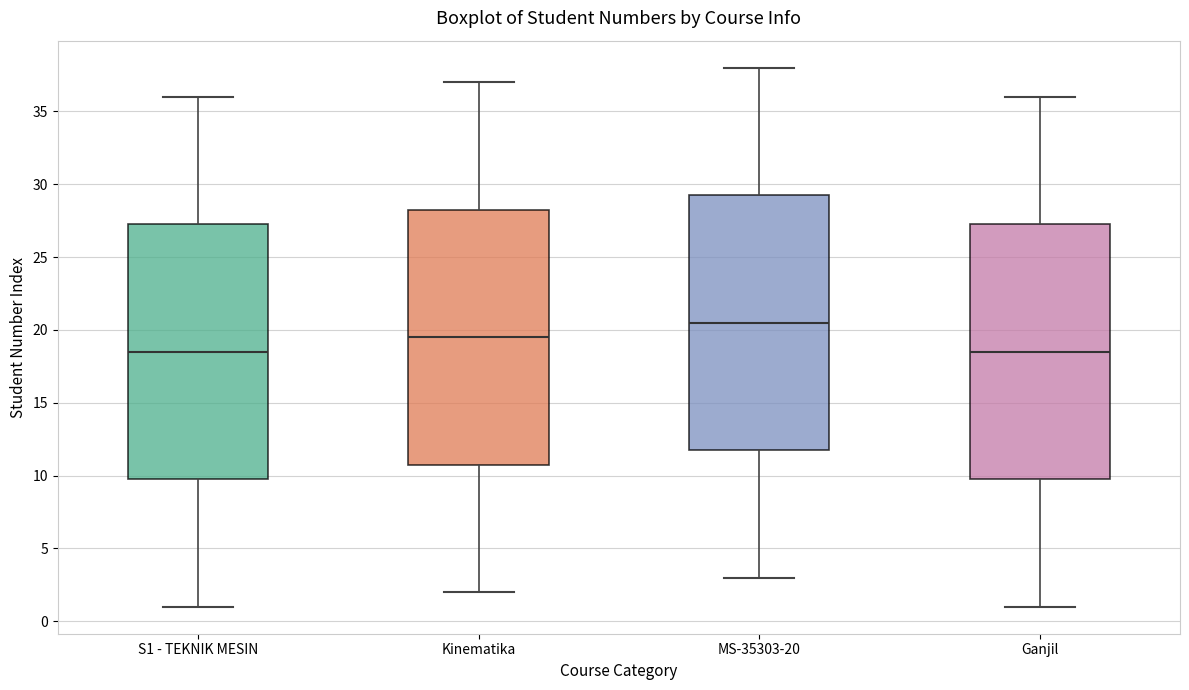

Which box has the highest median line?

MS-35303-20